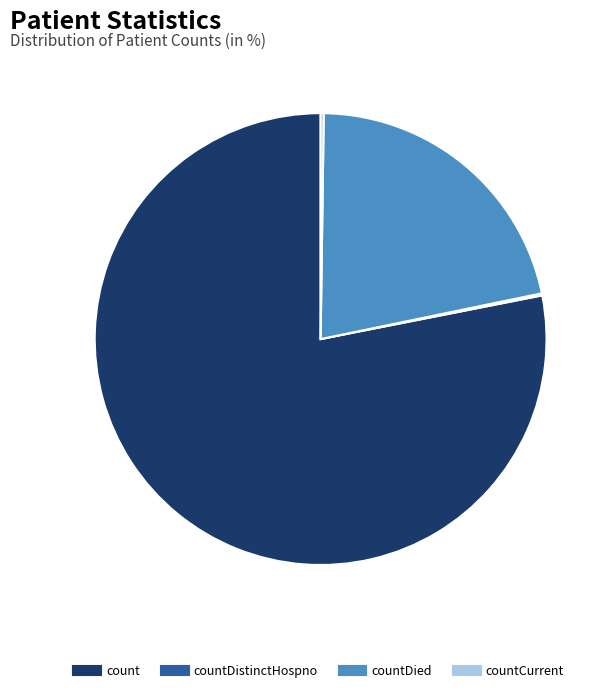

Does any single category account for the majority?

Yes